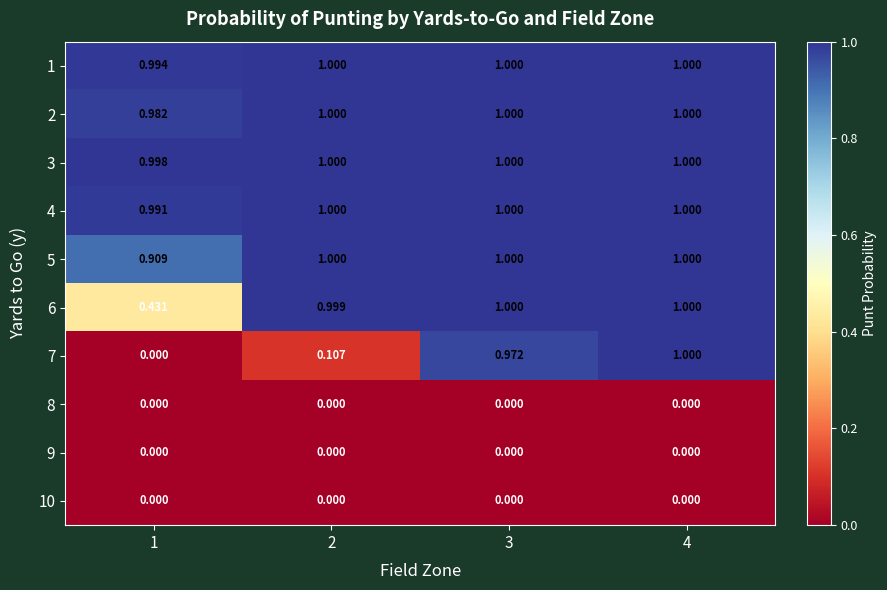

Is the value of 8 at 4 greater than the value of 4 at 3?

No